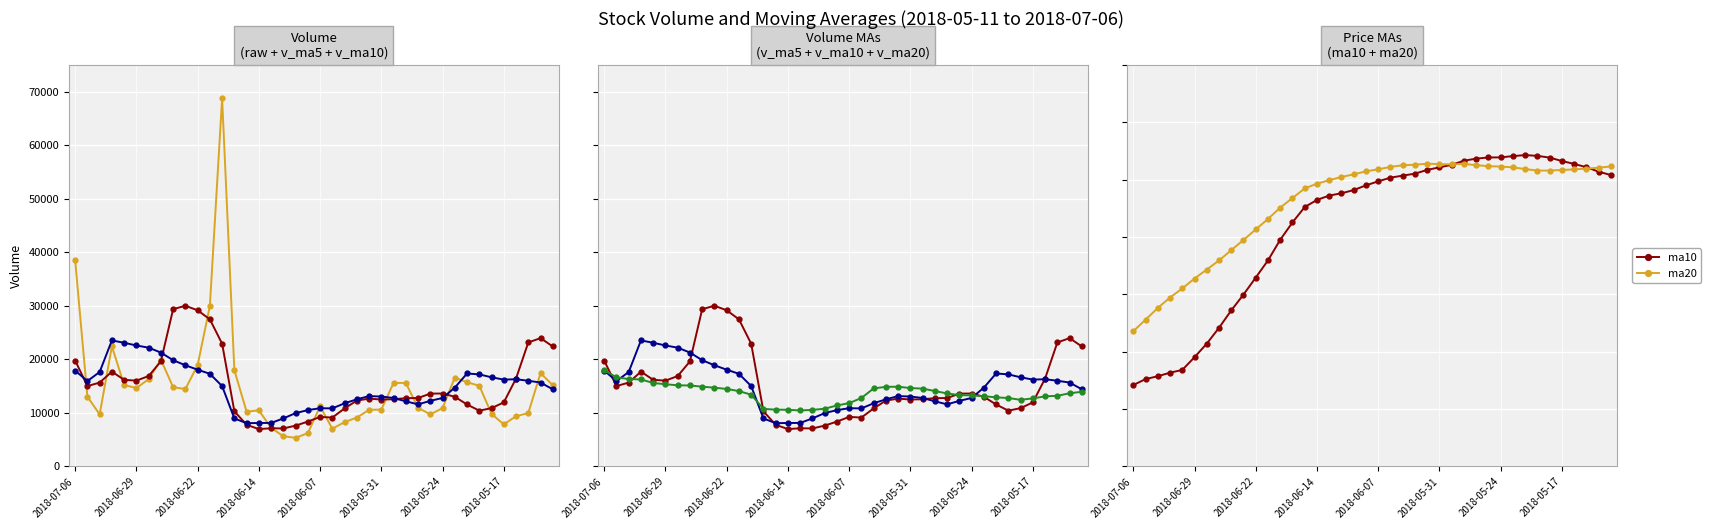

Is it true that ma20 equals 8.6 at 19?

True